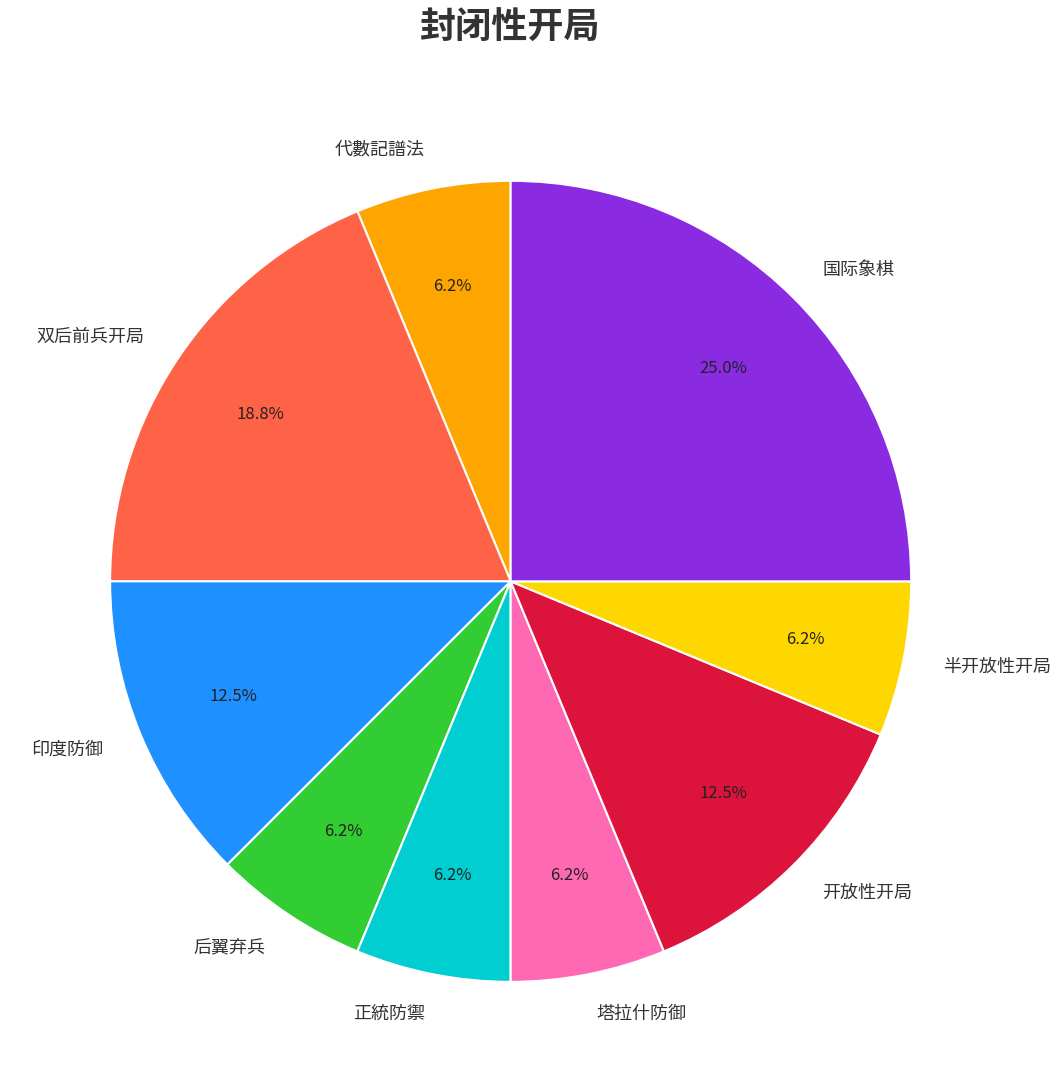

To the nearest percent, what is the combined percentage of 国际象棋 and 半开放性开局?

31%